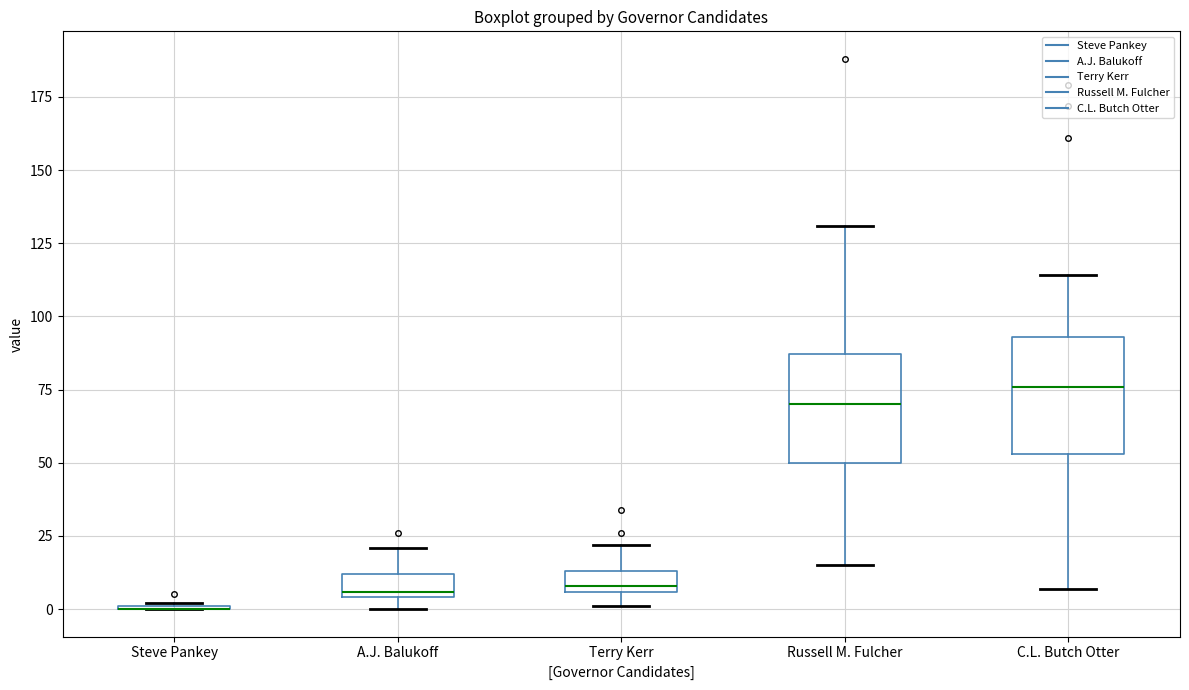

Where is the upper edge of the box for Terry Kerr on the y-axis? The values are not printed on the chart, so give them approximately, as read against the axis.

15